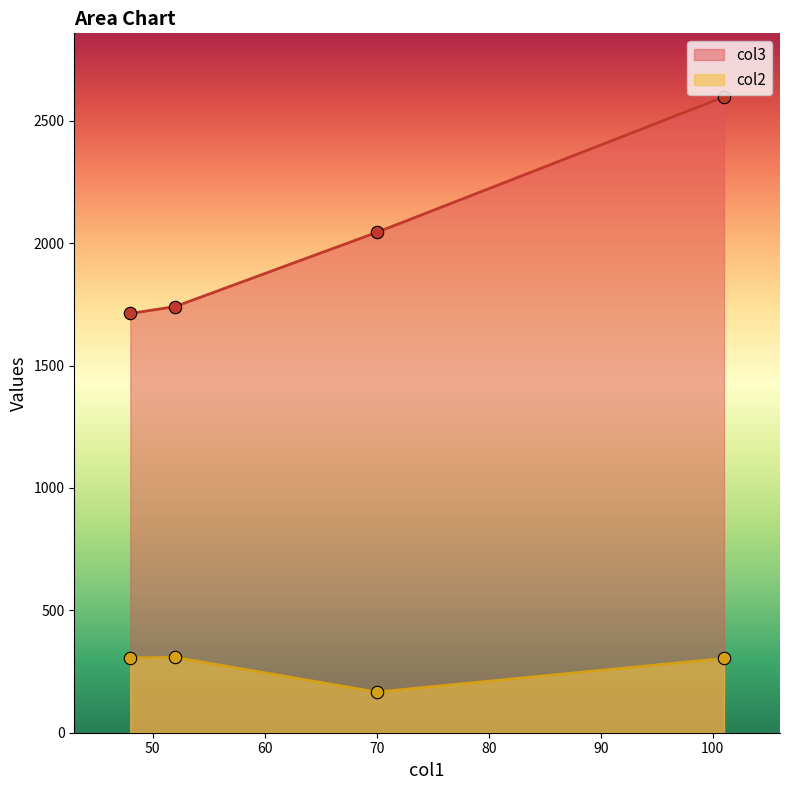

At which category is the sum across all series the highest?

101